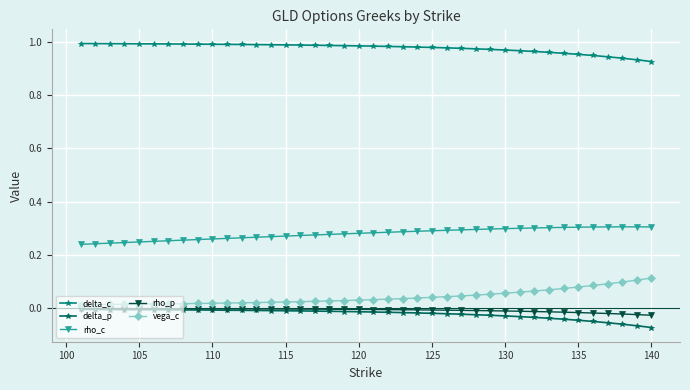

Which series has the largest total across all categories?

delta_c